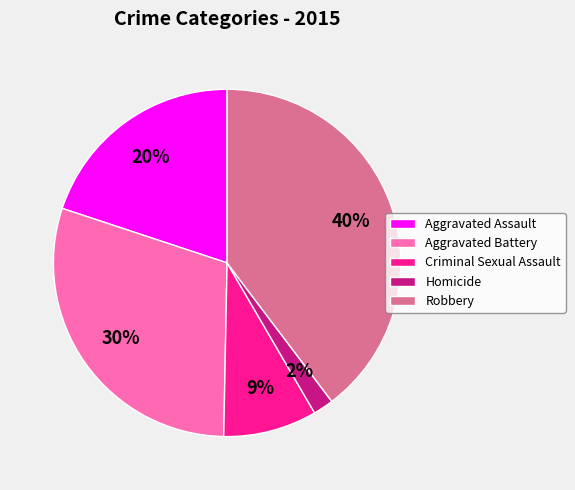

How many slices are in this pie chart?

5